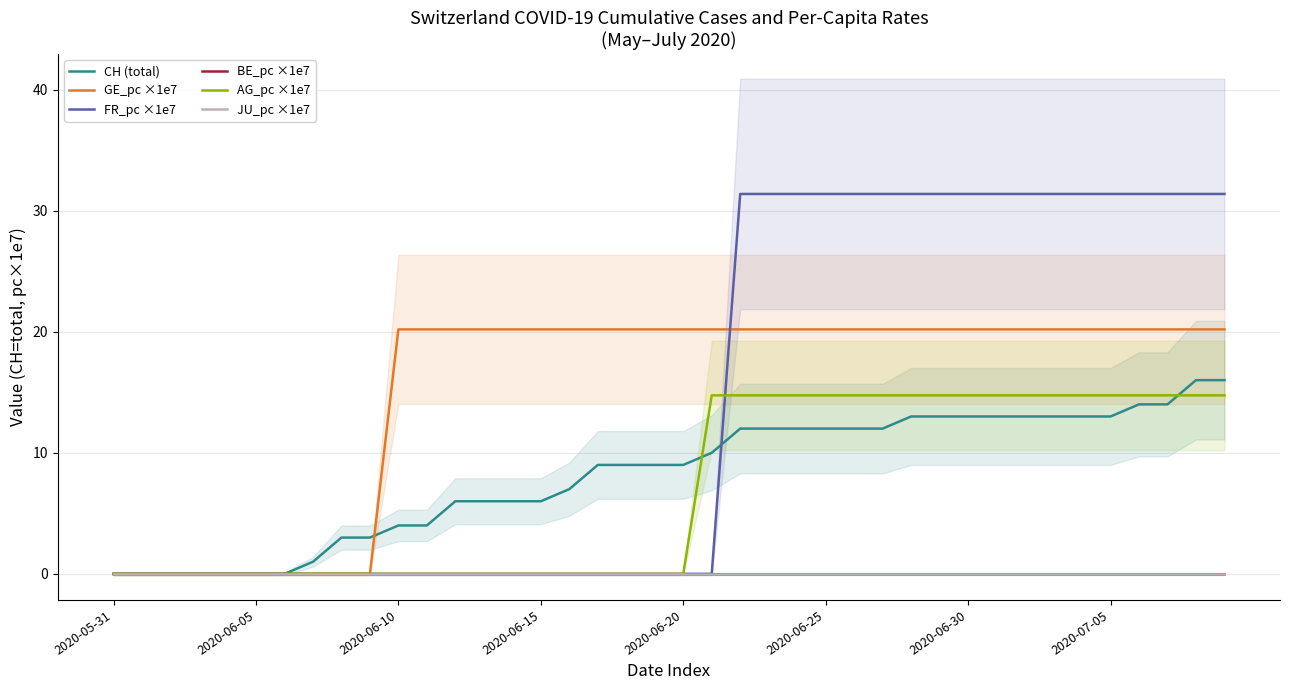

The value of AG_pc ×1e7 at 23 is 14.7. True or false?

True